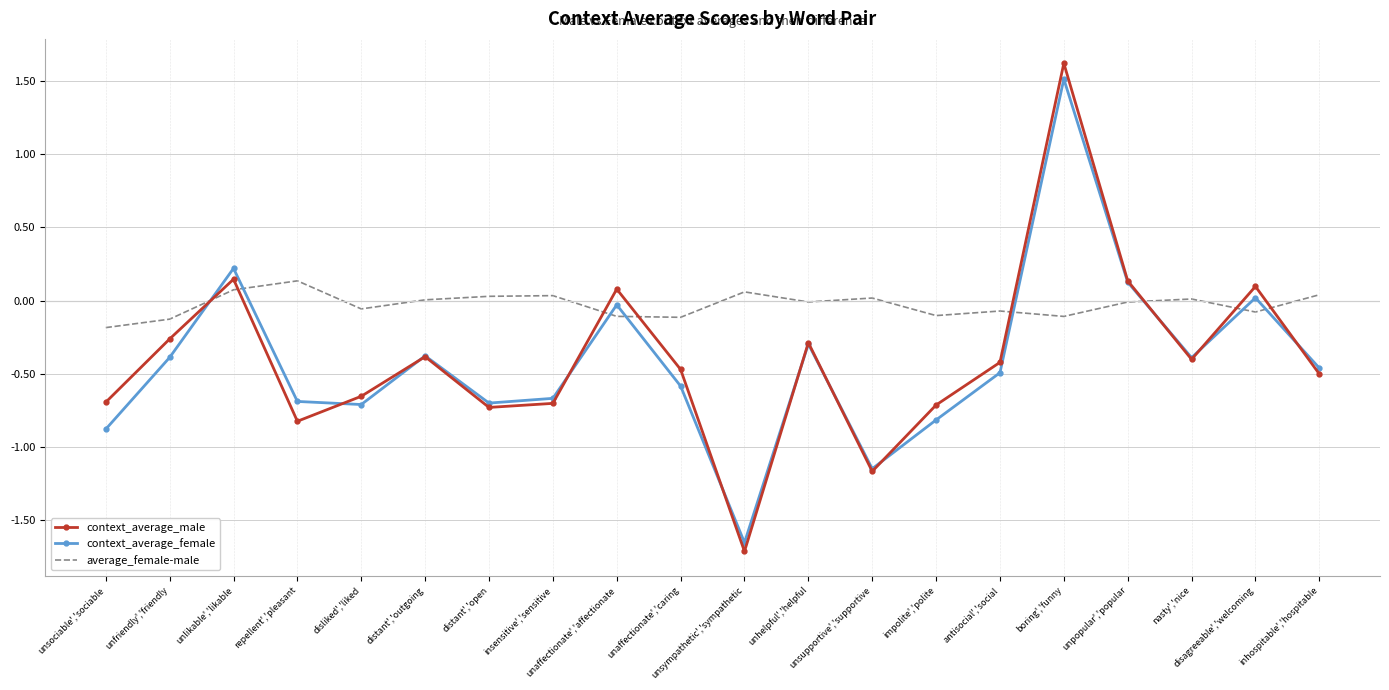

Which series has the widest spread of values?

context_average_male